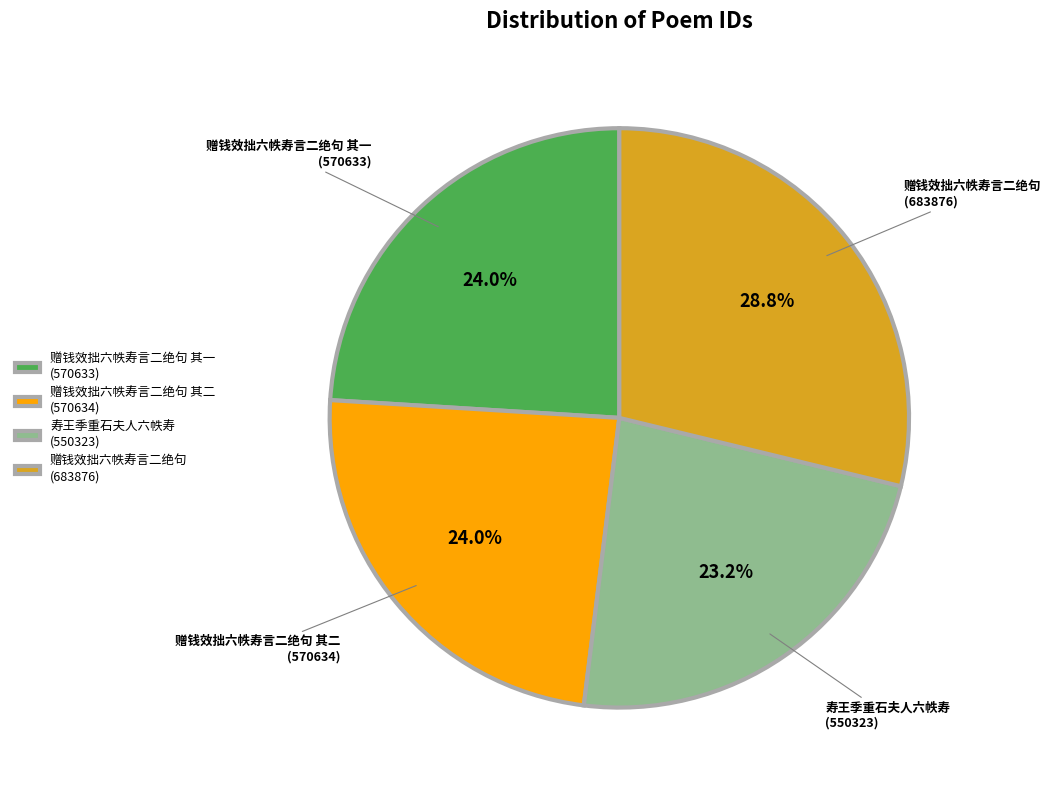

To the nearest percent, what is the average slice percentage?

25%